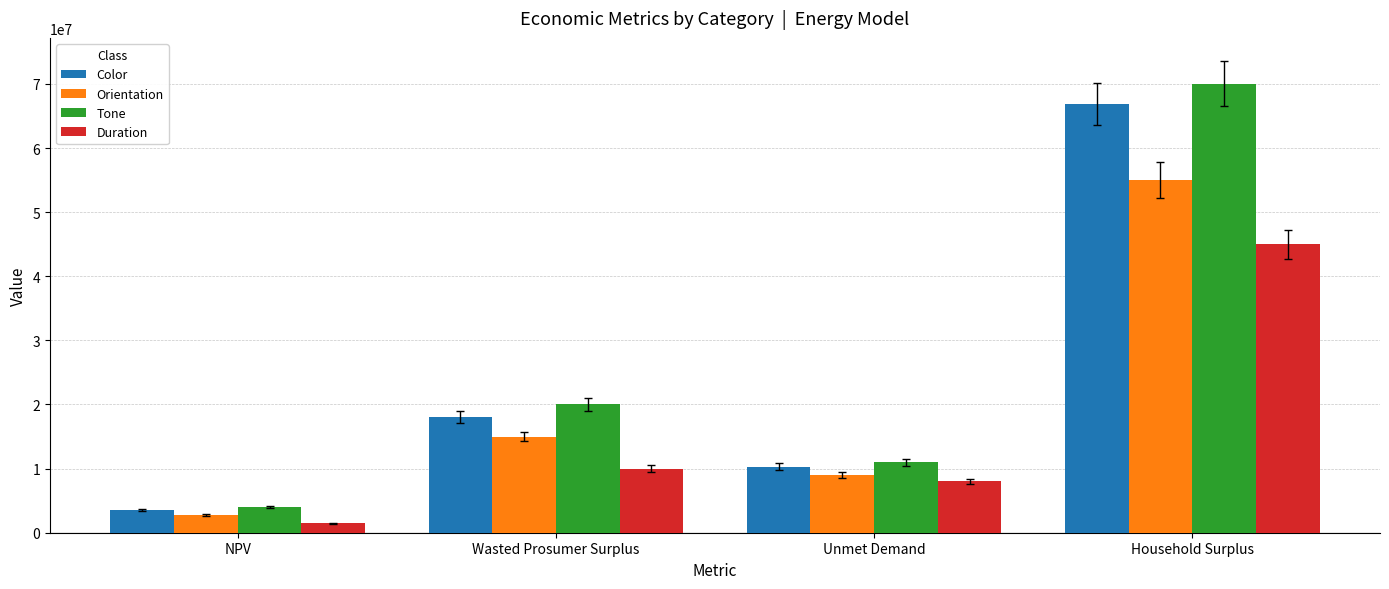

The value of Tone at Unmet Demand is 17332715.7. True or false?

False